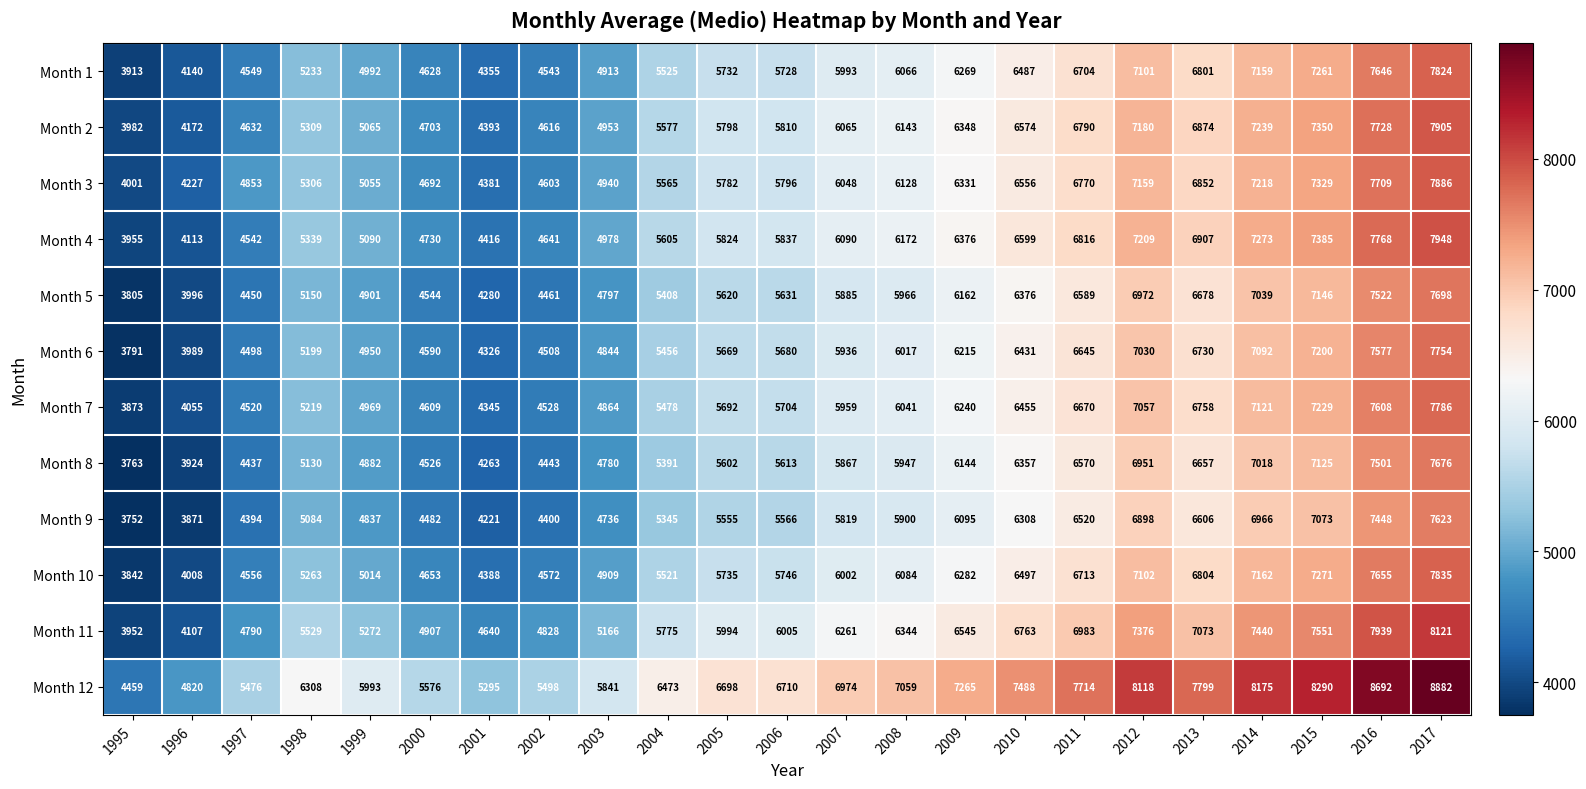

At 2006, list the series in order from largest to smallest.

Month 12, Month 11, Month 4, Month 2, Month 3, Month 10, Month 1, Month 7, Month 6, Month 5, Month 8, Month 9